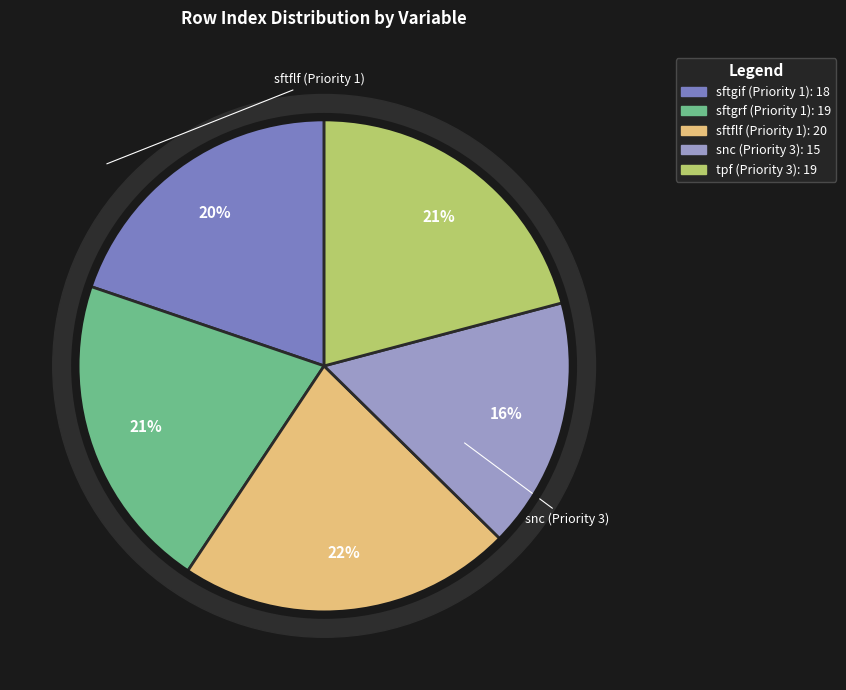

Is tpf (Priority 3) the majority of the pie?

No